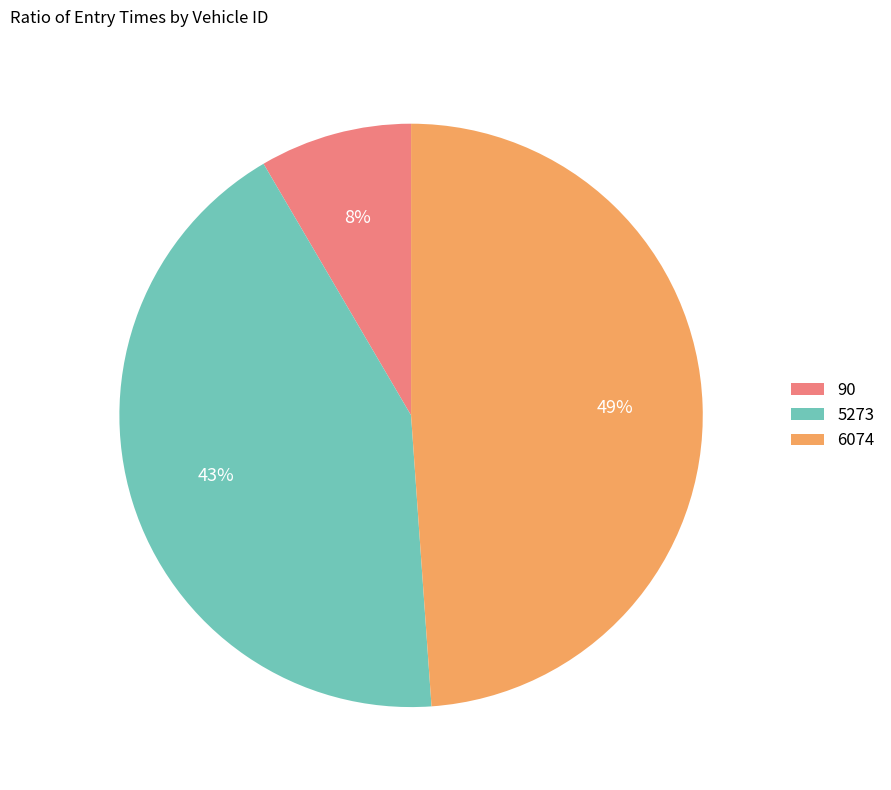

Is it true that 6074 is 49% of the pie?

True